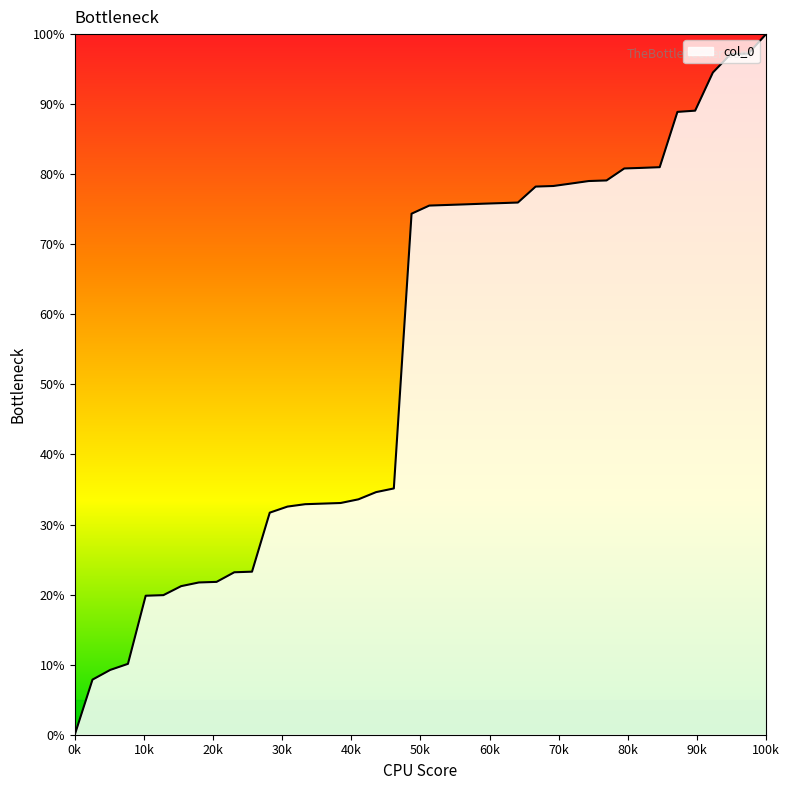

Count the number of categories in the chart.

40